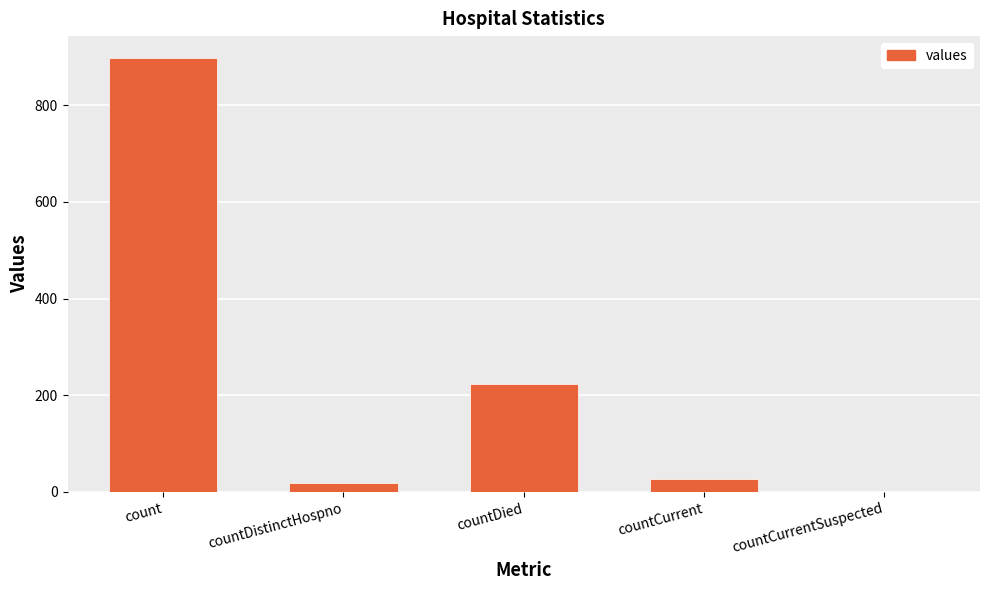

What is the sum of all values?

1167